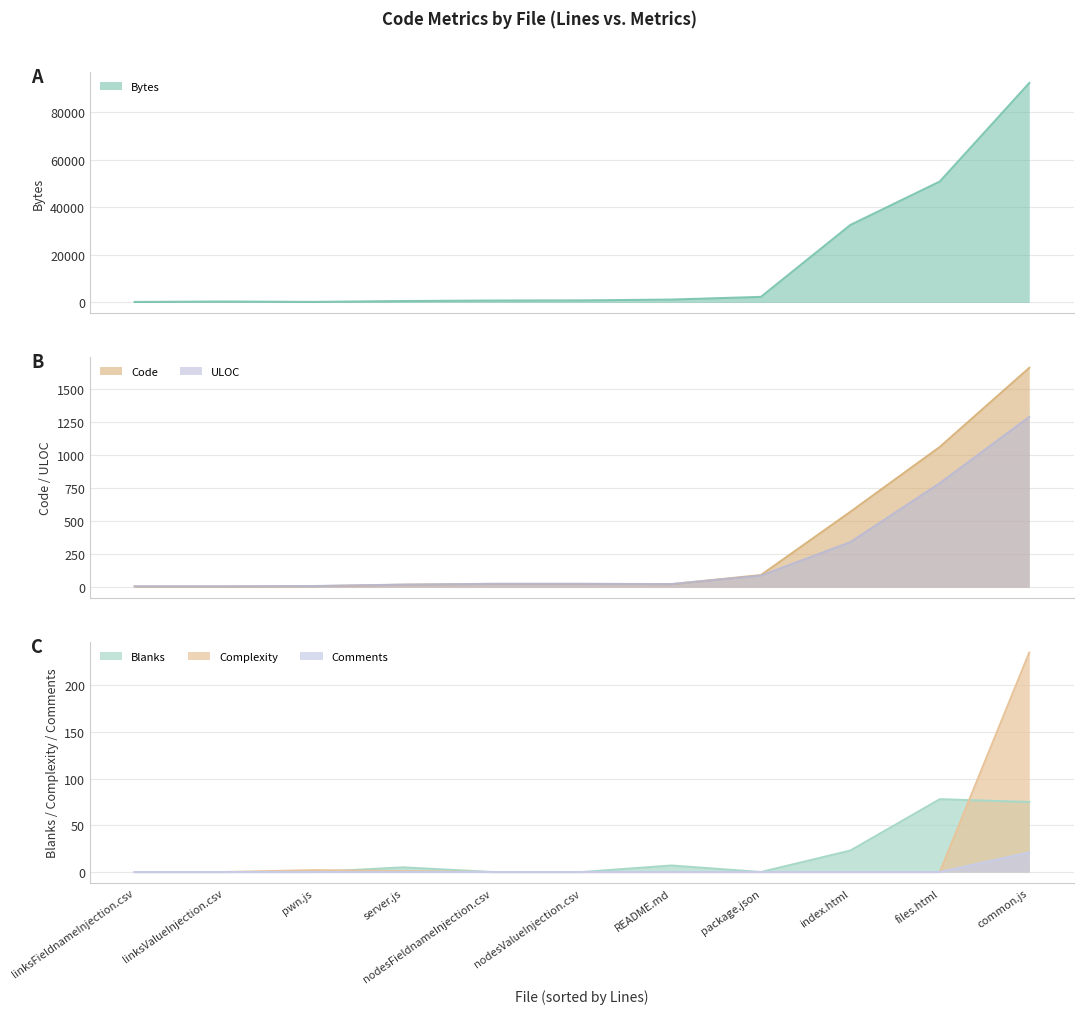

Which has a higher value, package.json or nodesFieldnameInjection.csv?

package.json